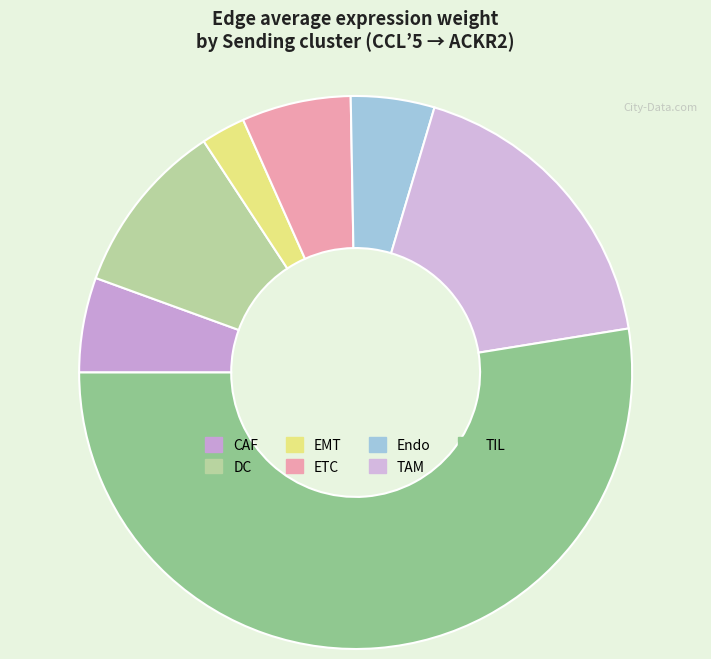

What percentage do CAF and TAM together represent?

23.4%